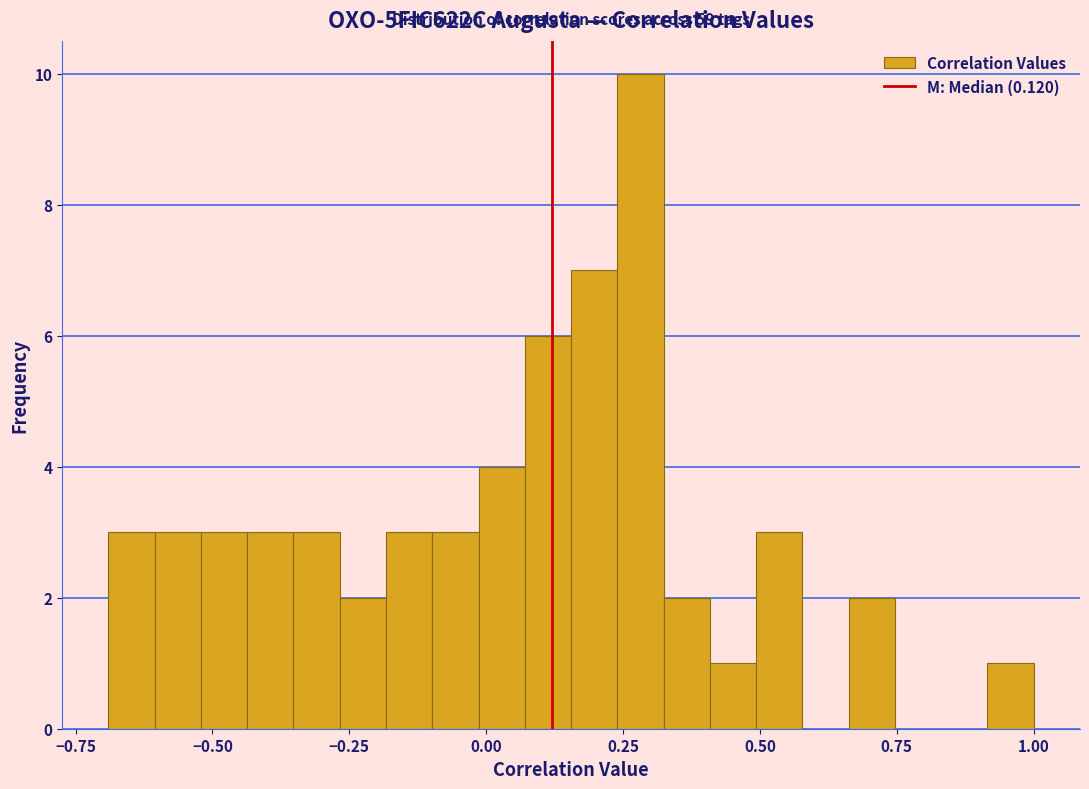

Around what value on the x-axis is the tallest bar? Give the approximate position of its centre, as read against the axis.

0.30